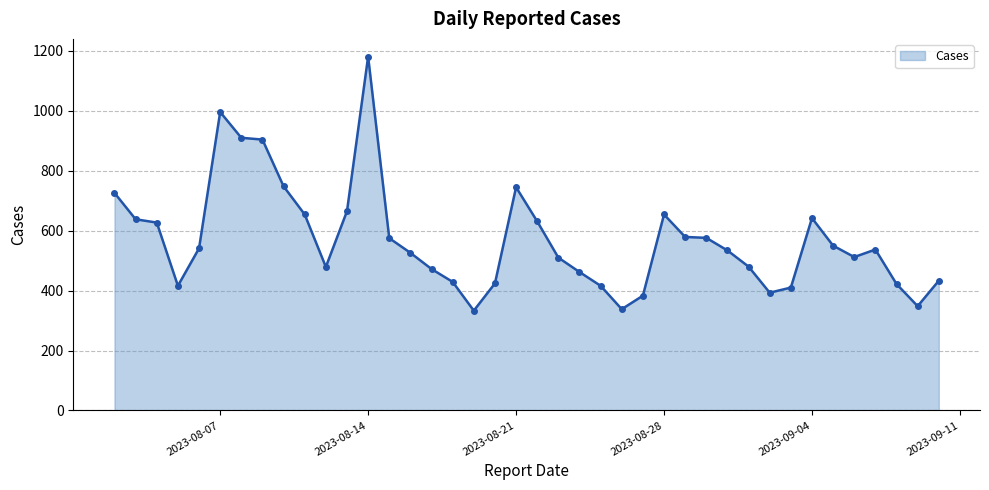

What is the maximum value shown in the chart?

1181